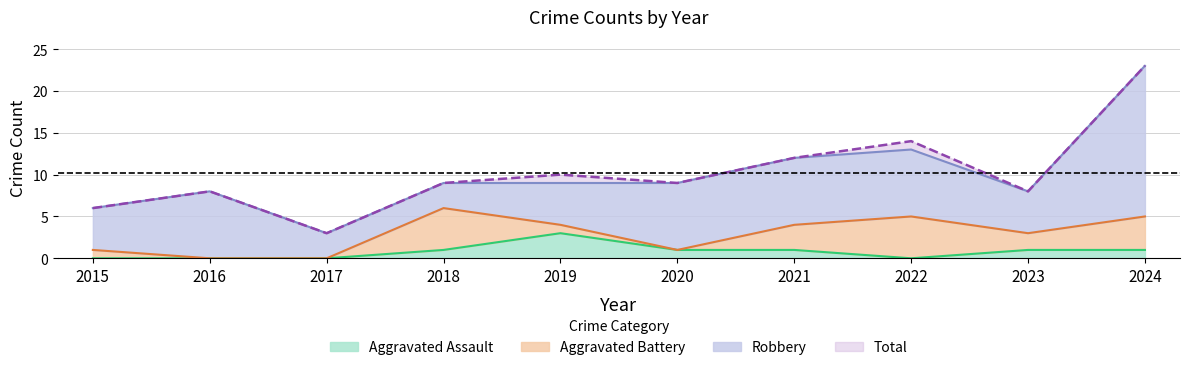

Read the Total value at 2019, to the nearest 10.

10